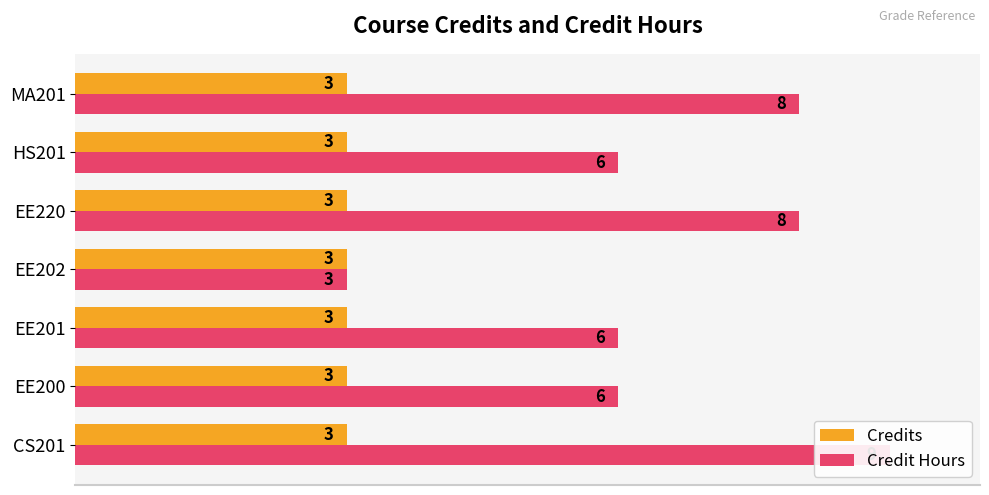

True or false: Credits has a value of 0.6 at 6.

False